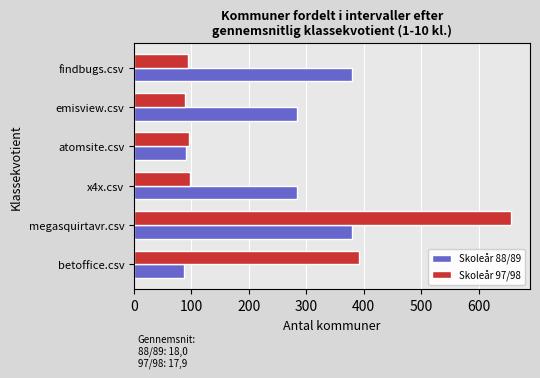

Rank the series by their maximum value, from lowest to highest.

Skoleår 88/89, Skoleår 97/98